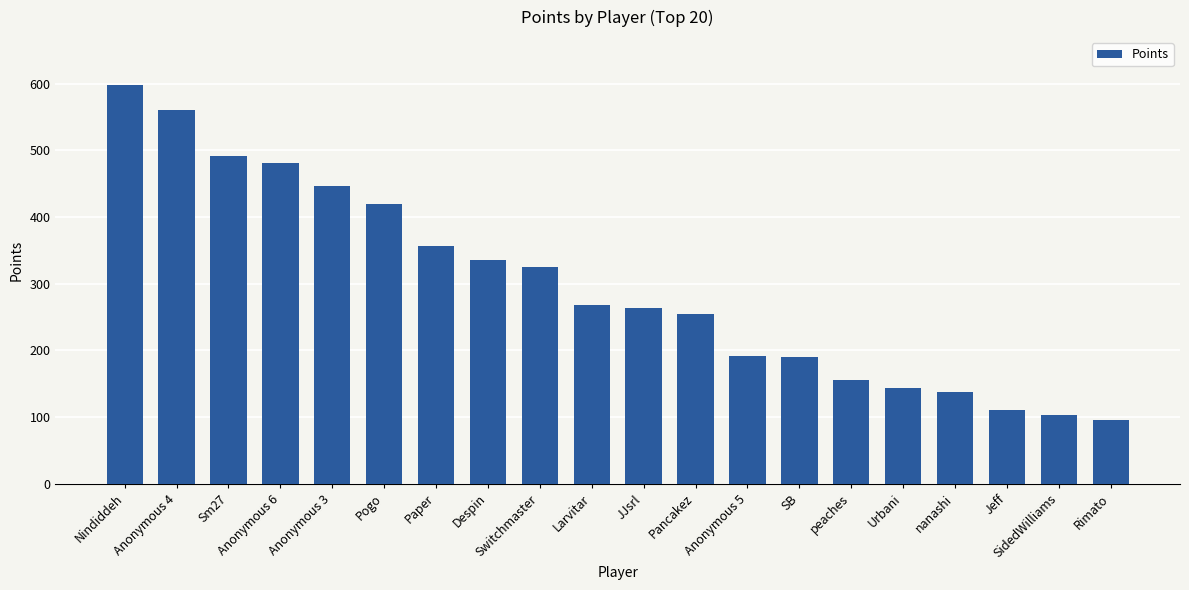

True or false: the data shows 598 at Nindiddeh.

True